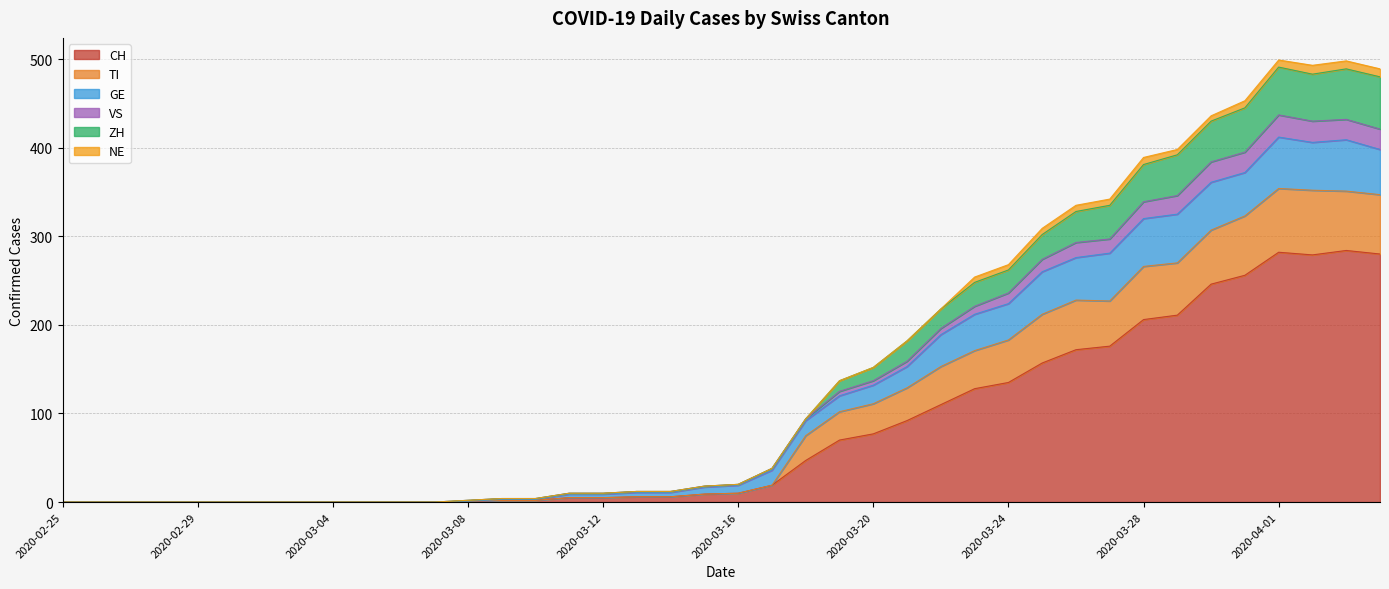

The value of CH at 2020-03-13 is 6. True or false?

True